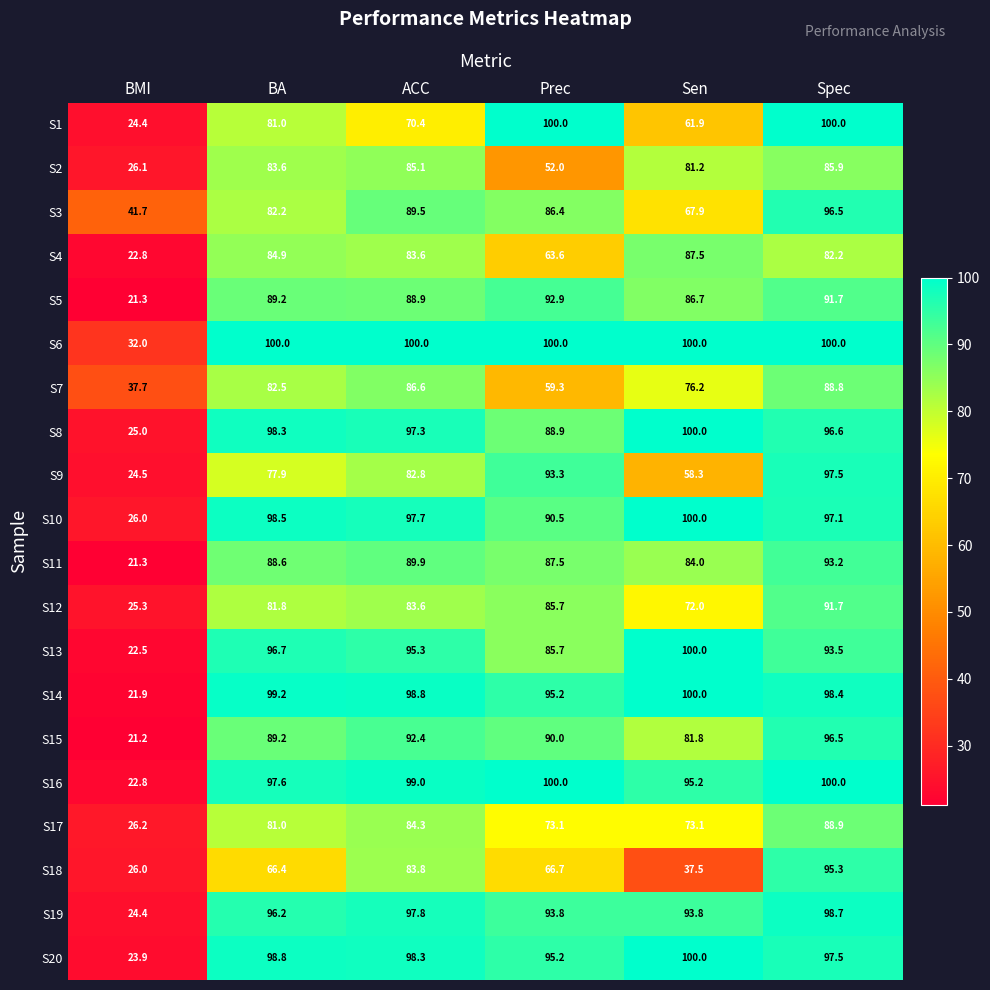

Between ACC and Sen, which series saw the biggest shift?

S18